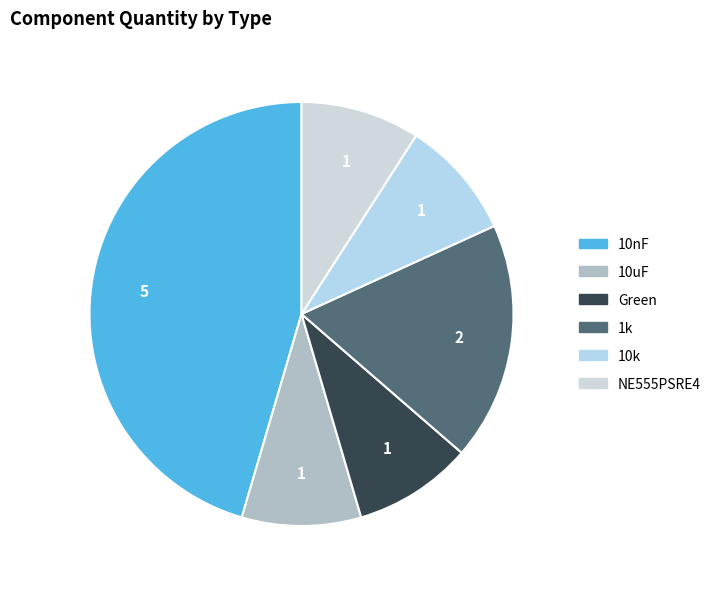

Rank the categories by value from highest to lowest.

10nF, 1k, 10uF, Green, 10k, NE555PSRE4